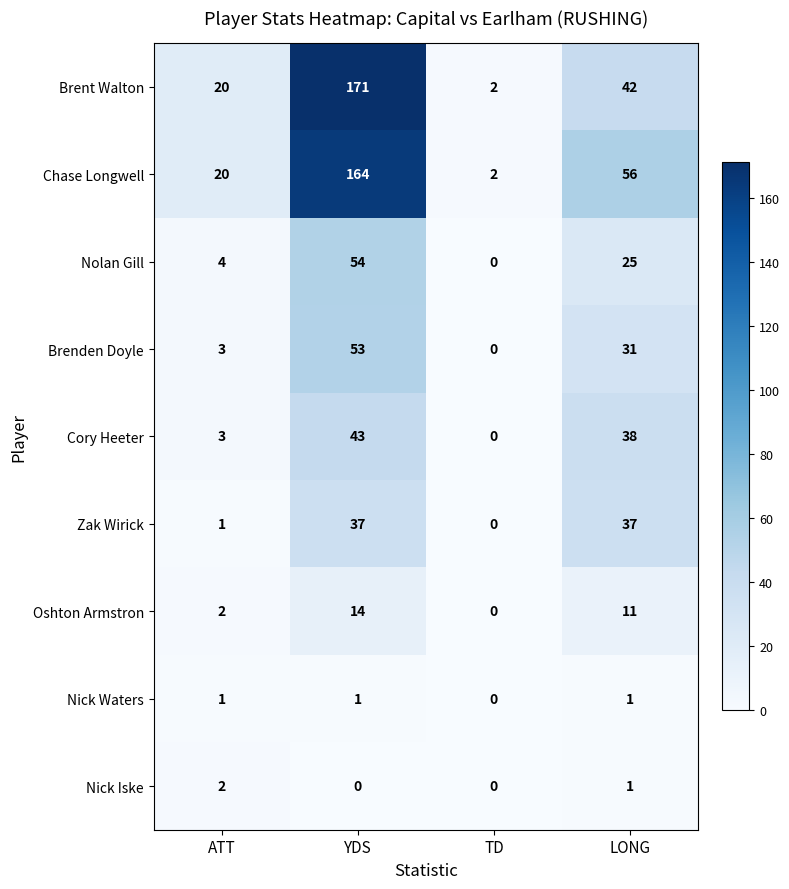

Which category has the lowest value in the Chase Longwell series?

TD